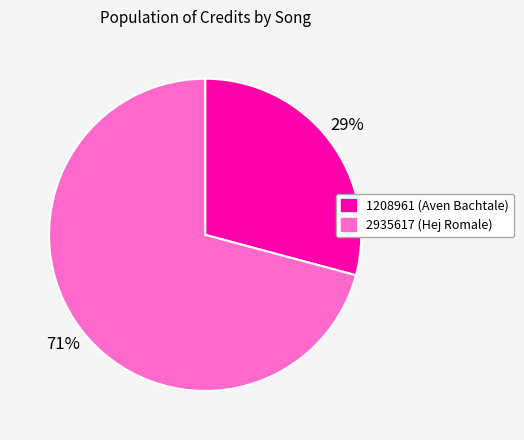

Is 2935617 the majority of the pie?

Yes